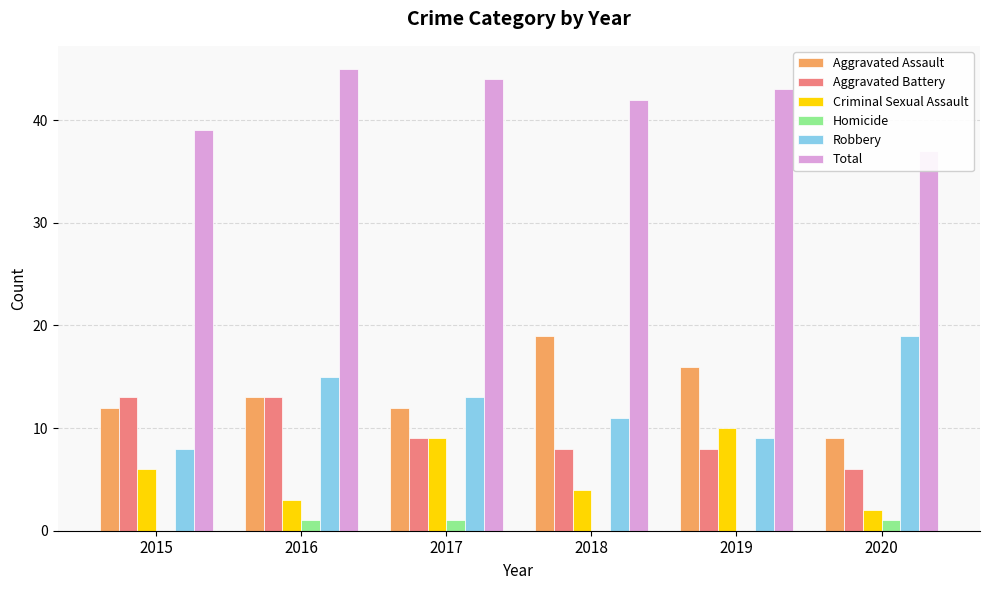

What is the total value across all series at 2019?

86